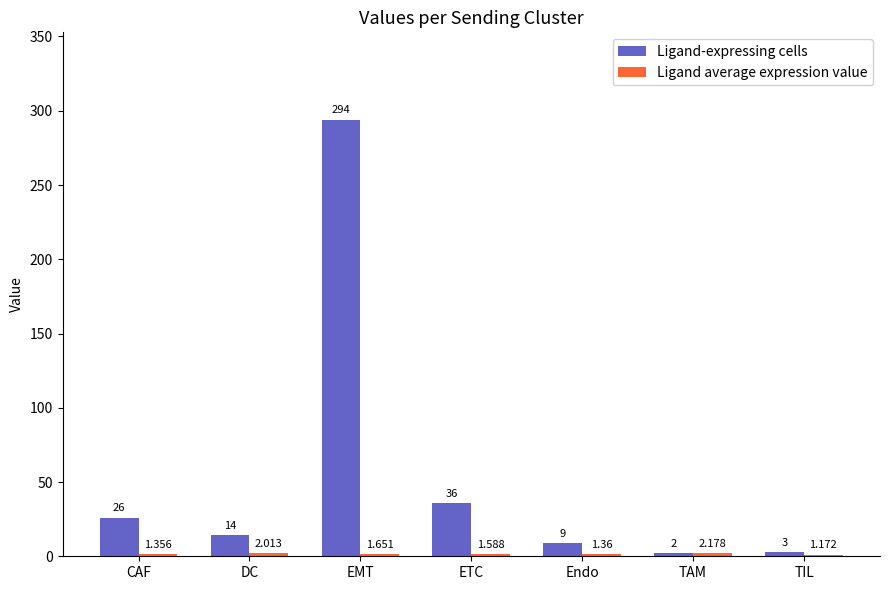

What is the difference between the second highest and second lowest values in the Ligand-expressing cells series?

33.0